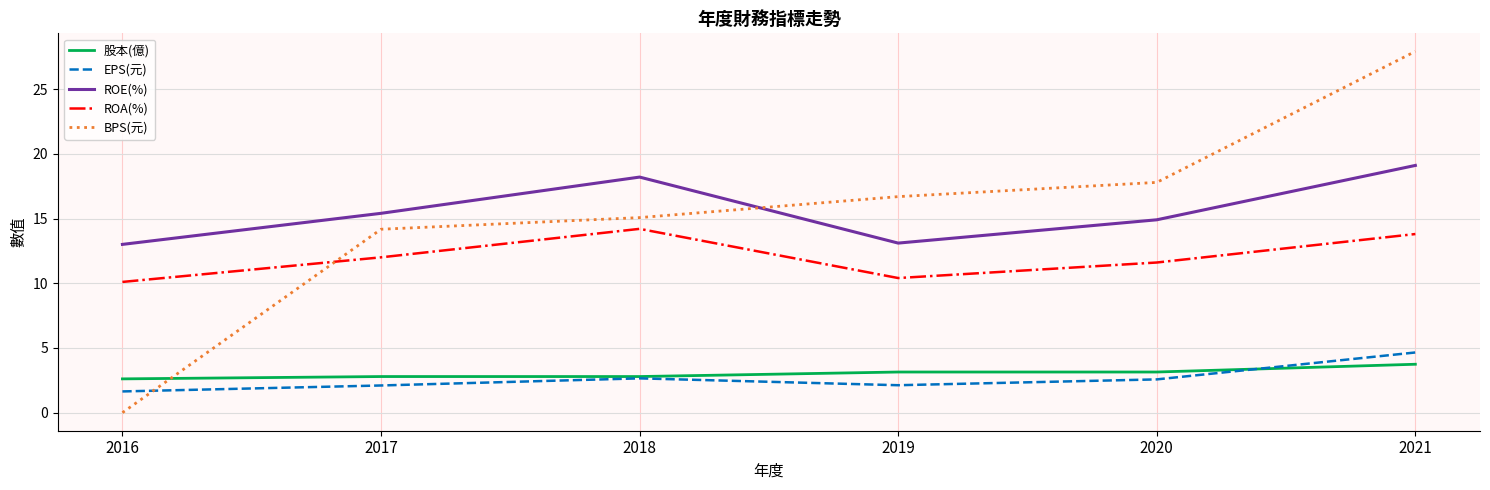

Between which two adjacent categories do ROA(%) and BPS(元) first intersect?

2016 and 2017